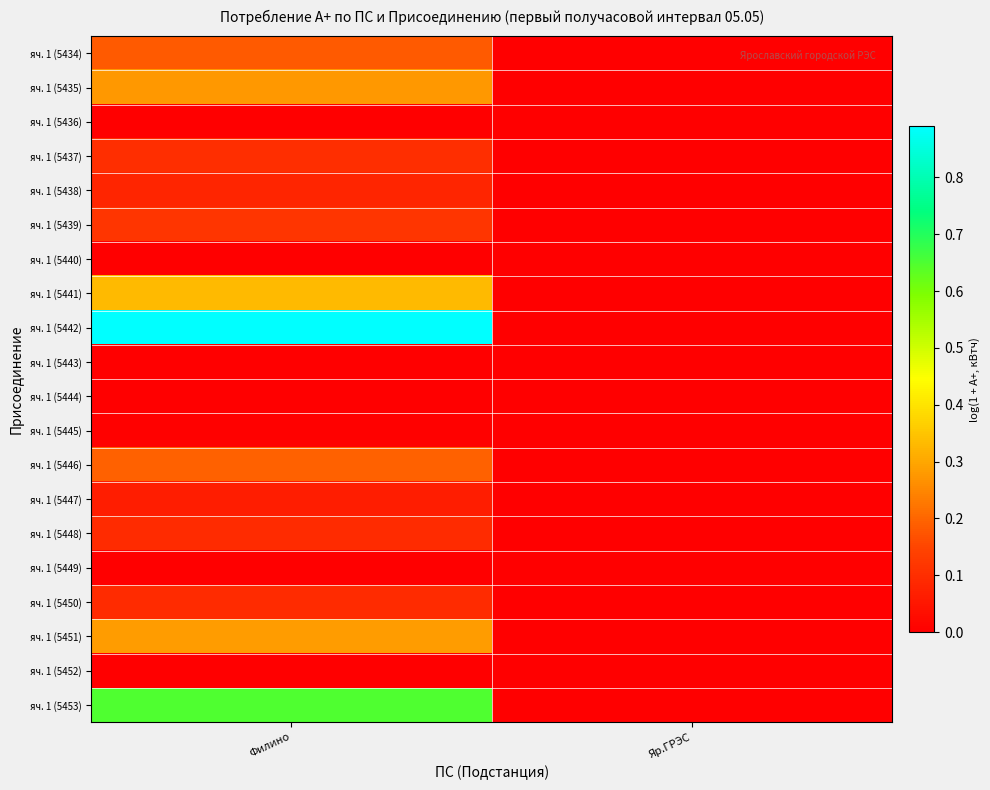

Reading left to right, what are all the values shown in this chart?

row_0: Филино=0.2	Яр.ГРЭС=0.0
row_1: Филино=0.3	Яр.ГРЭС=0.0
row_2: Филино=0.0	Яр.ГРЭС=0.0
row_3: Филино=0.1	Яр.ГРЭС=0.0
row_4: Филино=0.1	Яр.ГРЭС=0.0
row_5: Филино=0.1	Яр.ГРЭС=0.0
row_6: Филино=0.0	Яр.ГРЭС=0.0
row_7: Филино=0.3	Яр.ГРЭС=0.0
row_8: Филино=0.9	Яр.ГРЭС=0.0
row_9: Филино=0.0	Яр.ГРЭС=0.0
row_10: Филино=0.0	Яр.ГРЭС=0.0
row_11: Филино=0.0	Яр.ГРЭС=0.0
row_12: Филино=0.2	Яр.ГРЭС=0.0
row_13: Филино=0.1	Яр.ГРЭС=0.0
row_14: Филино=0.1	Яр.ГРЭС=0.0
row_15: Филино=0.0	Яр.ГРЭС=0.0
row_16: Филино=0.1	Яр.ГРЭС=0.0
row_17: Филино=0.3	Яр.ГРЭС=0.0
row_18: Филино=0.0	Яр.ГРЭС=0.0
row_19: Филино=0.6	Яр.ГРЭС=0.0